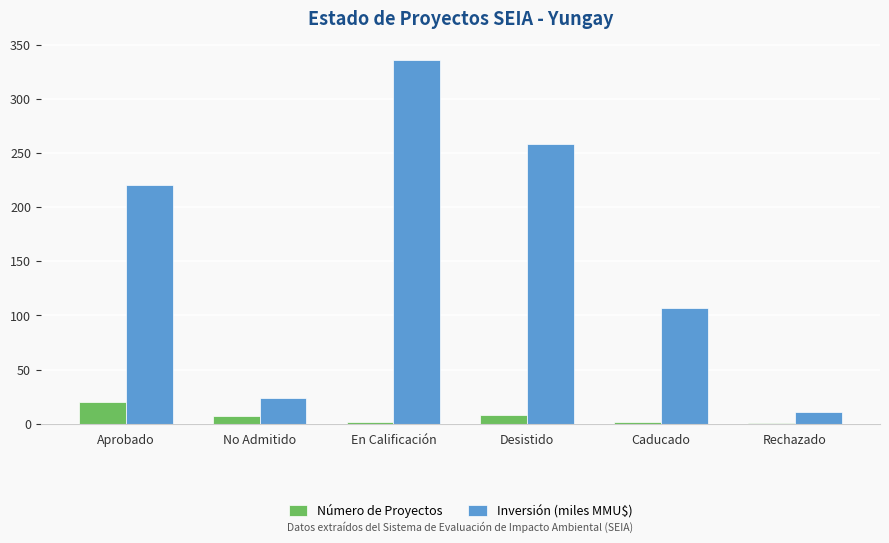

Which category has the highest value in the Número de Proyectos series?

Aprobado